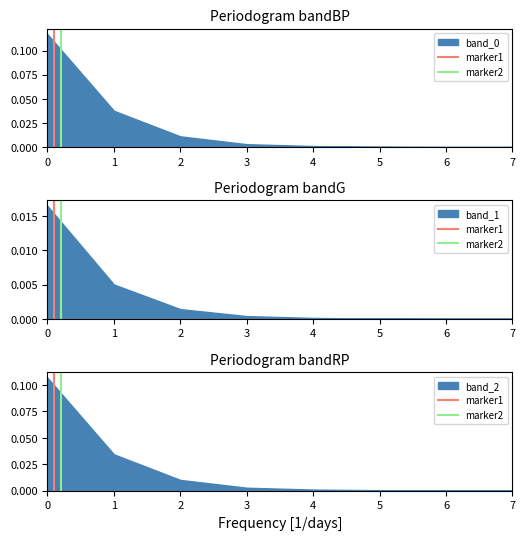

What is the difference between the maximum and minimum values in the marker1 series?

1